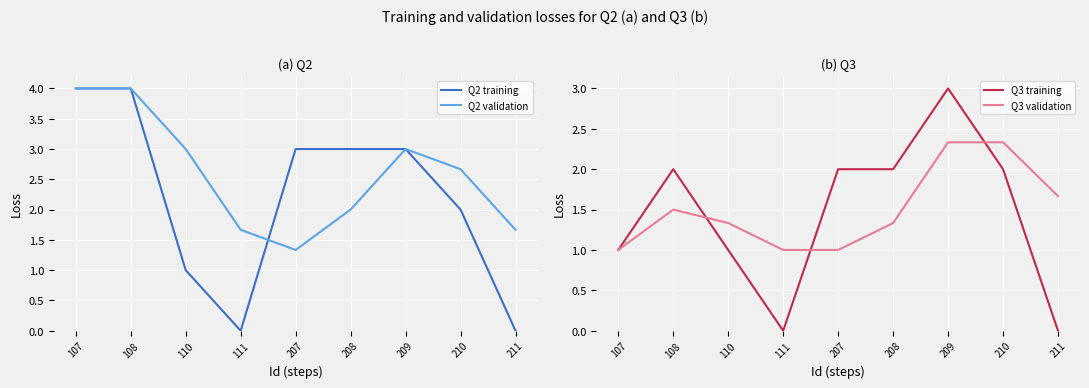

Does the chart display data point markers on the line(s)?

No